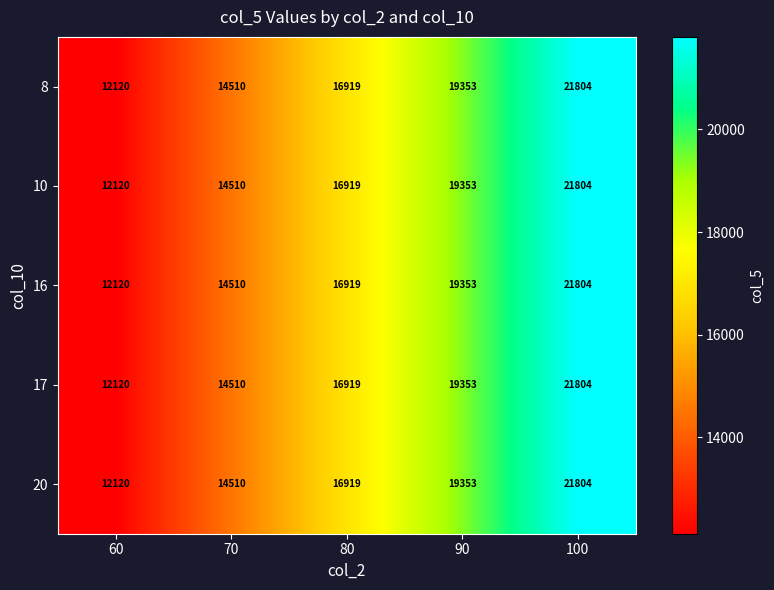

Is the value of 10 at 100 greater than the value of 17 at 60?

Yes